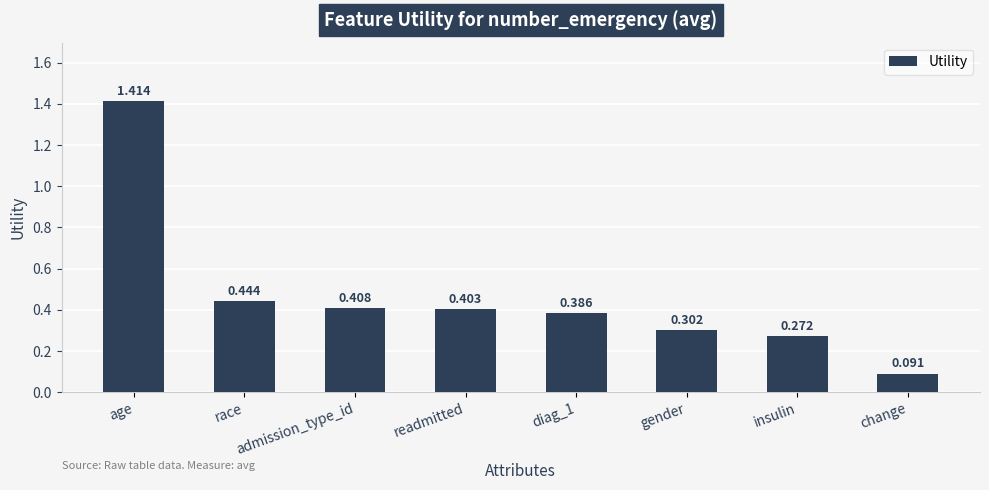

Between readmitted and diag_1, which is larger?

readmitted